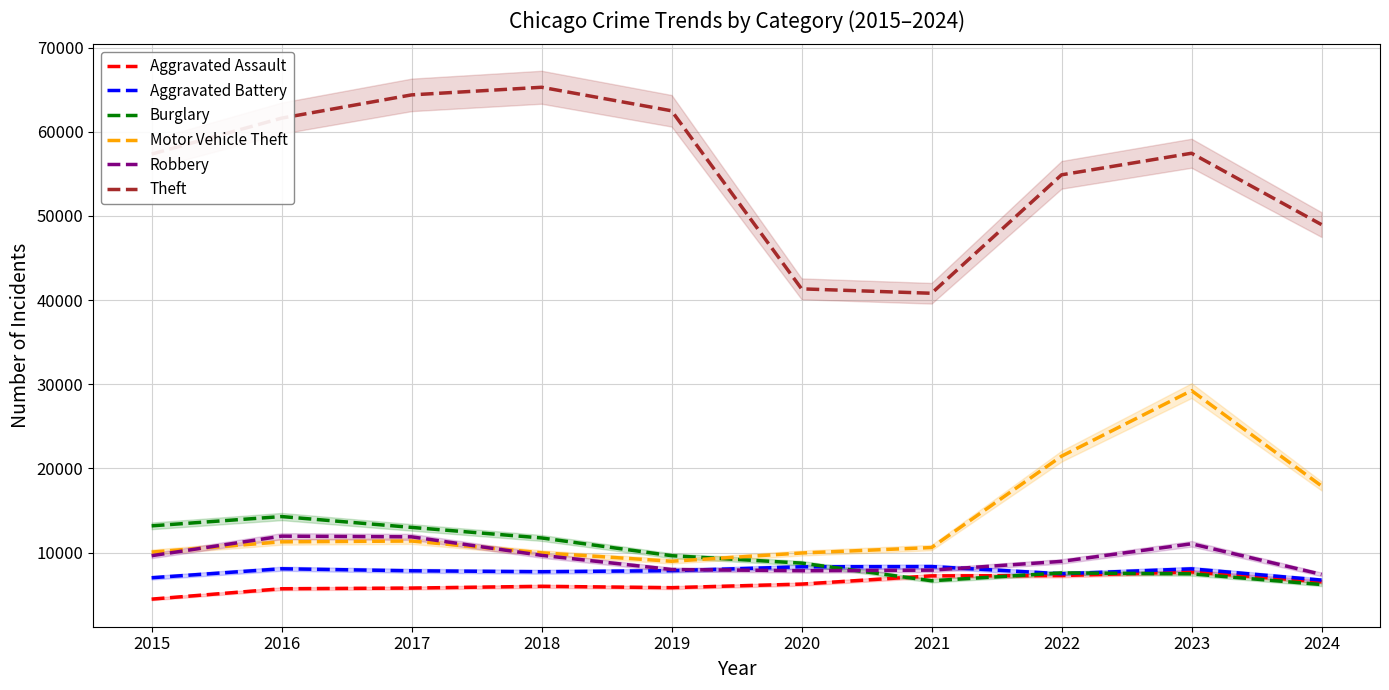

At which category does the chart reach its peak across all series?

2018